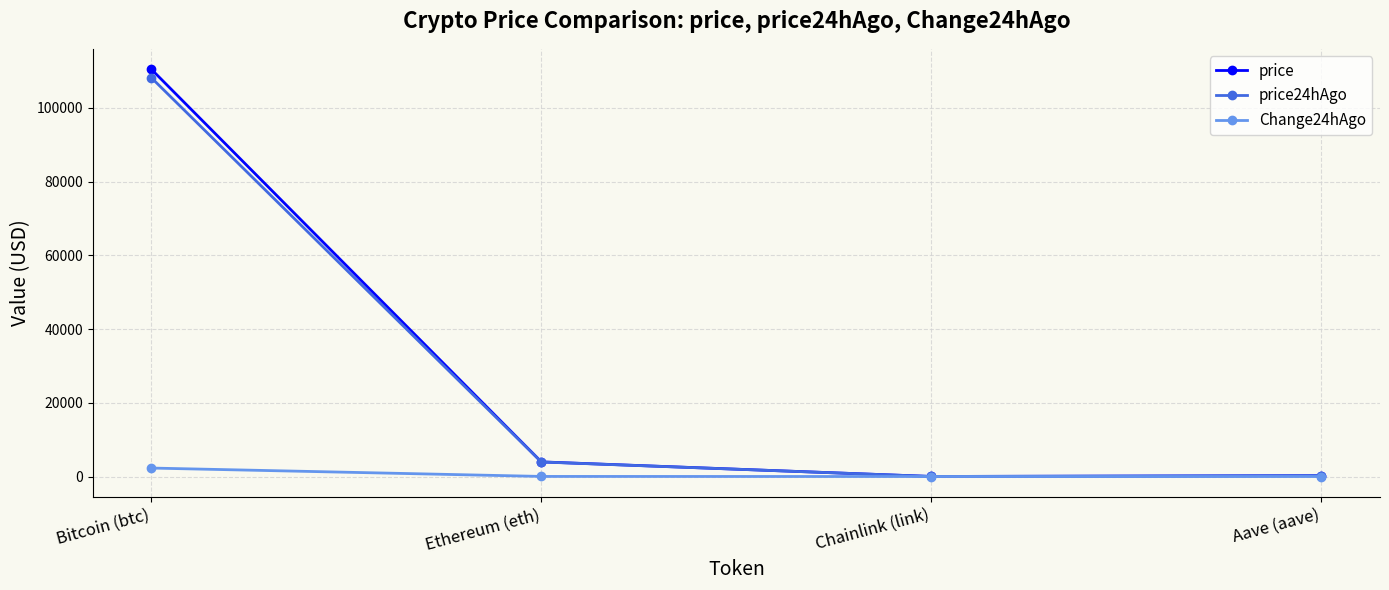

What is the average value of the price24hAgo series?

28092.4